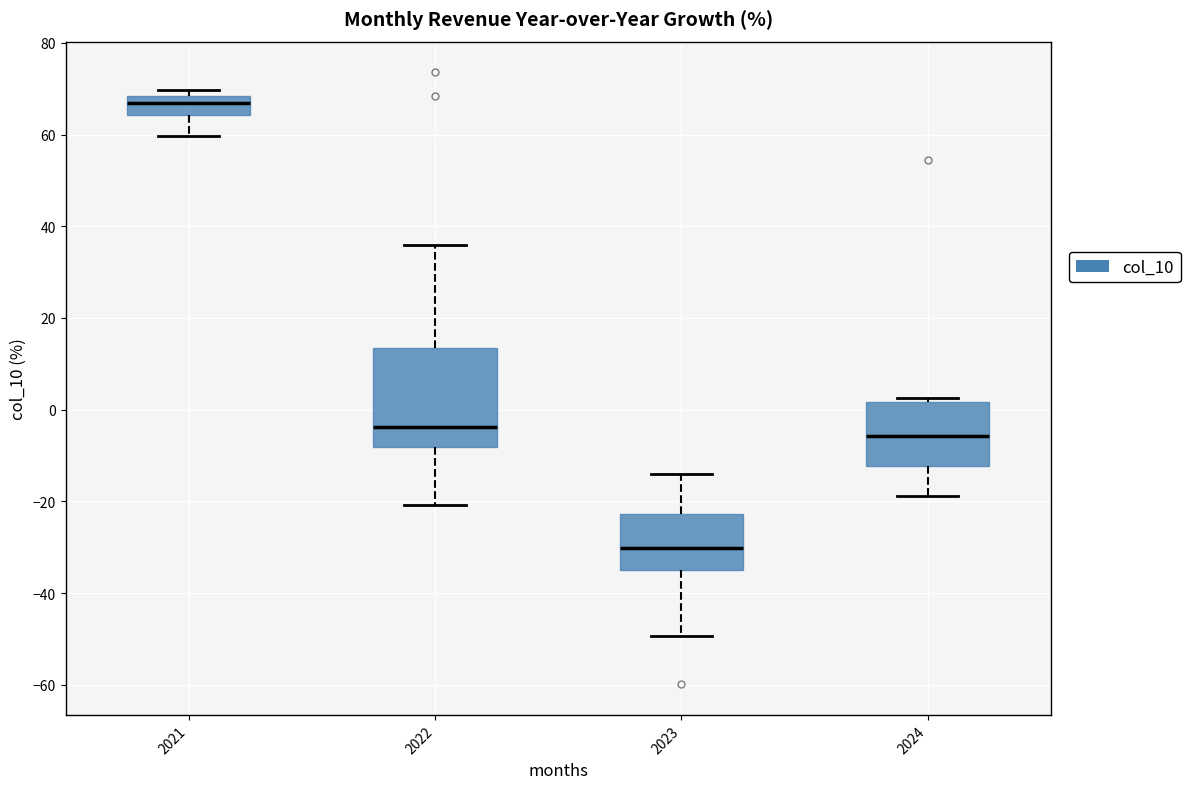

Where does the lower whisker of the box at x = 2022 end on the y-axis? The values are not printed on the chart, so give them approximately, as read against the axis.

-20